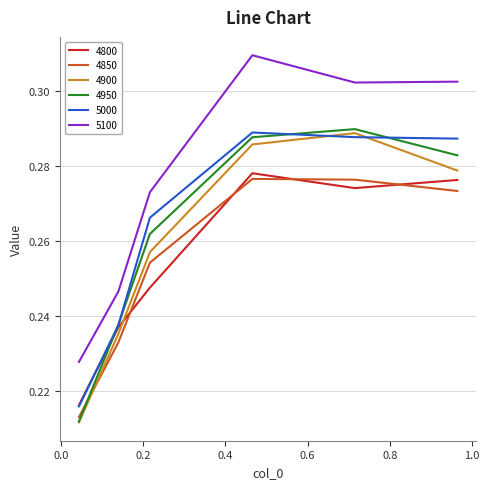

True or false: 5100 and 4800 intersect in this chart.

False